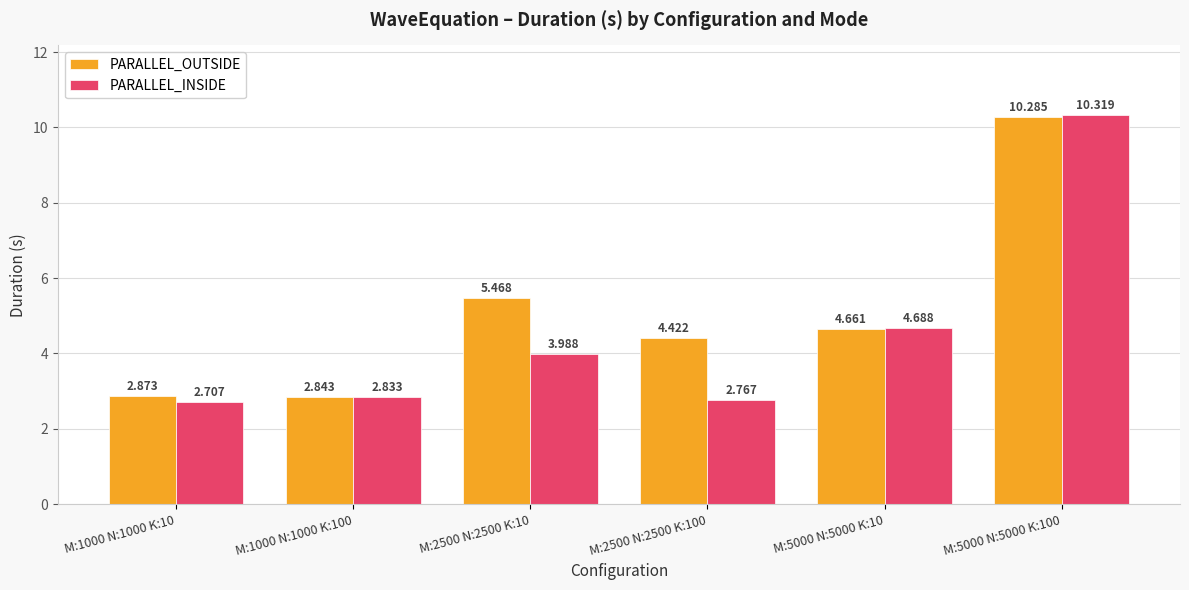

Which series has the largest total across all categories?

PARALLEL_OUTSIDE